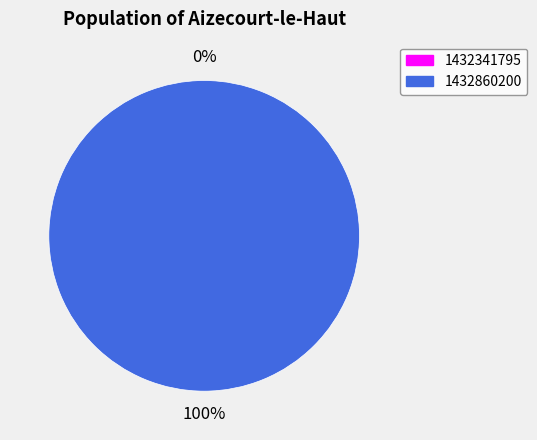

Count the number of slices in the pie.

2